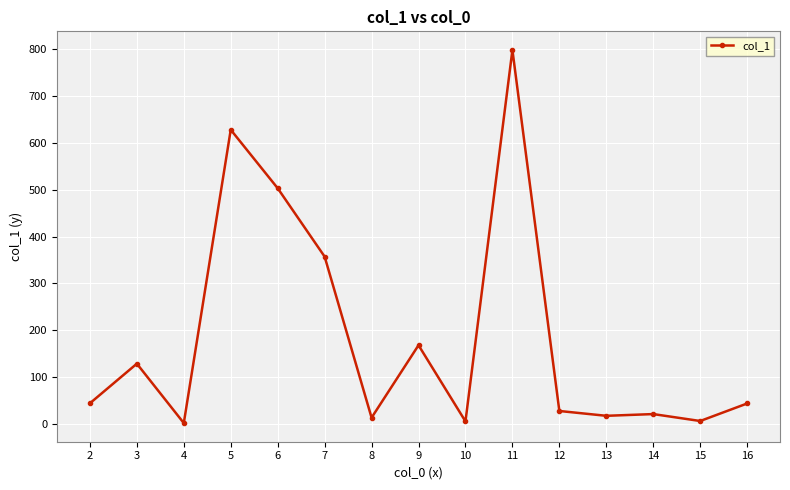

What is the minimum value shown in the chart?

1.7